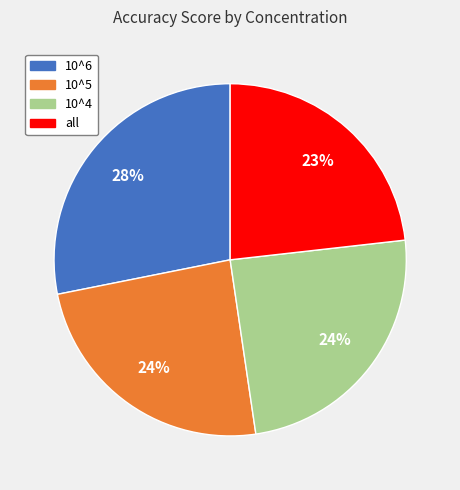

Which slice is the smallest?

all